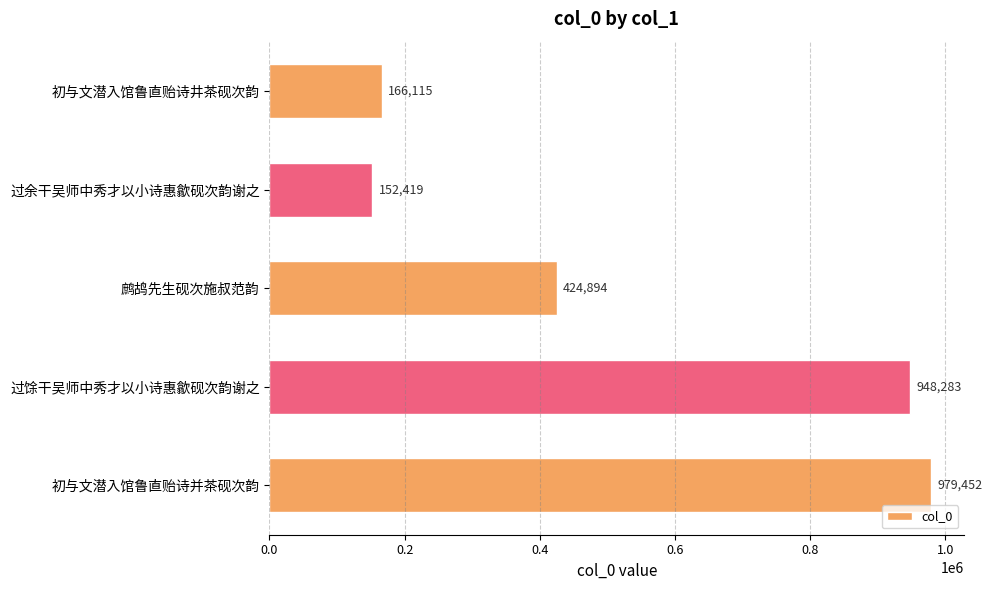

What is the average value?

534233